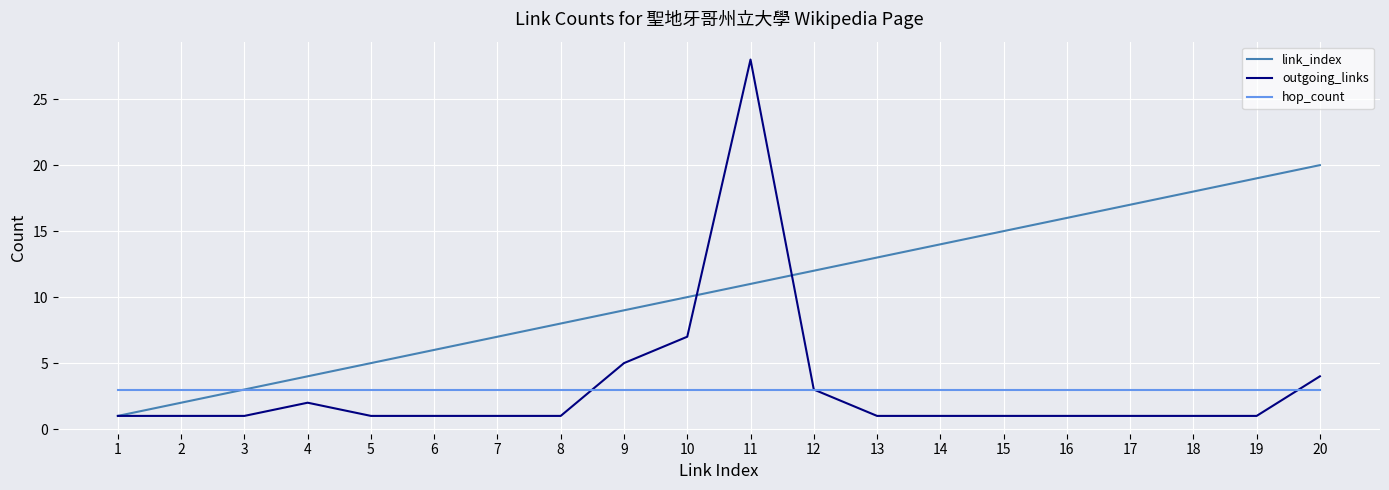

At 5, list the series in order from largest to smallest.

link_index, hop_count, outgoing_links